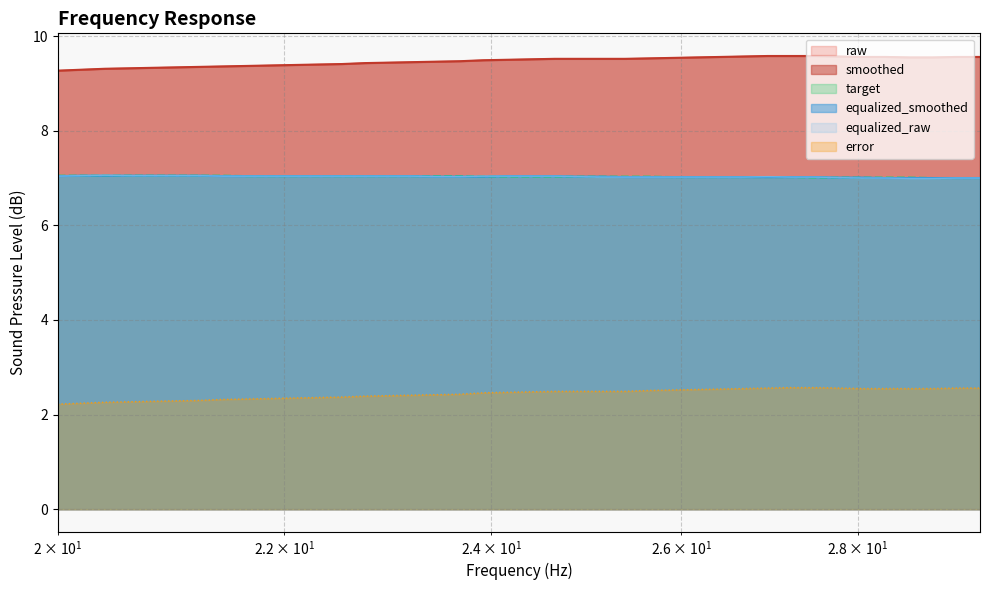

Which category has the lowest value across all series?

20.0